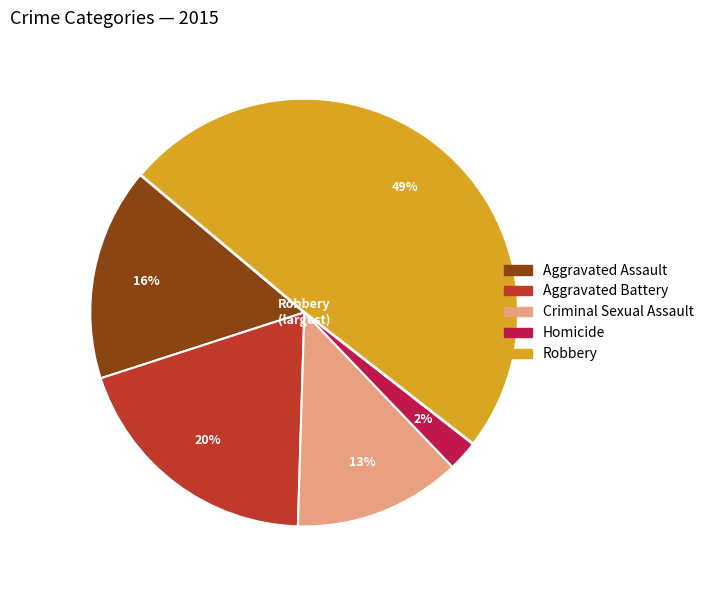

Is the sum of Homicide and Criminal Sexual Assault greater than half?

No